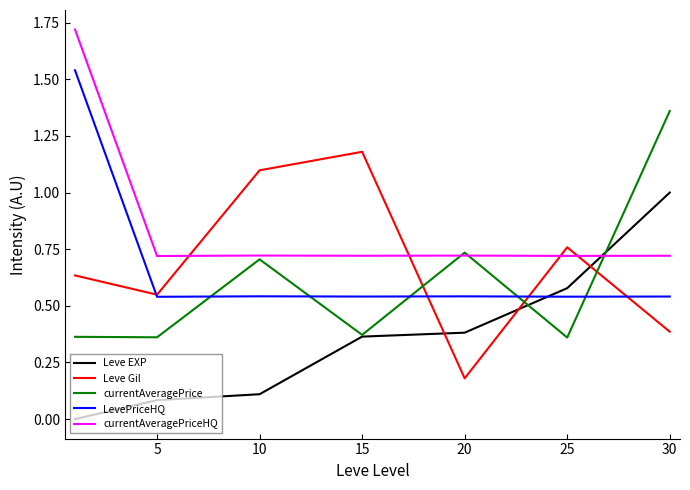

After their last crossing, which series has the higher values: currentAveragePrice or Leve Gil?

currentAveragePrice